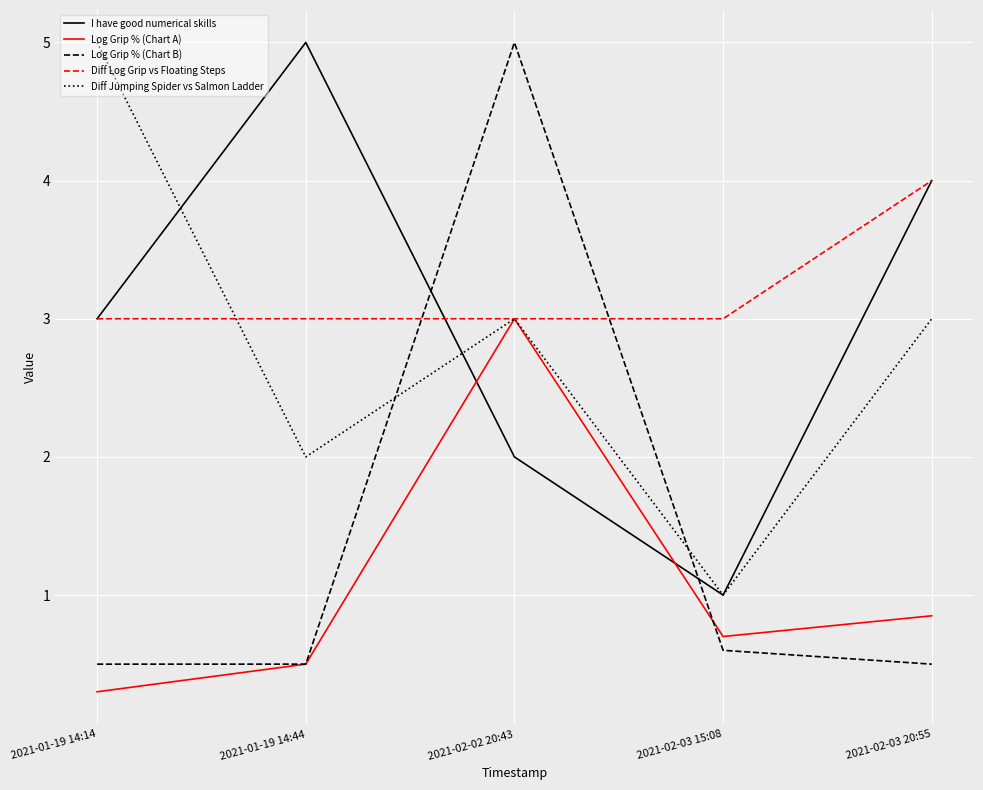

How many times do Diff Log Grip vs Floating Steps and Log Grip % (Chart B) cross each other?

2